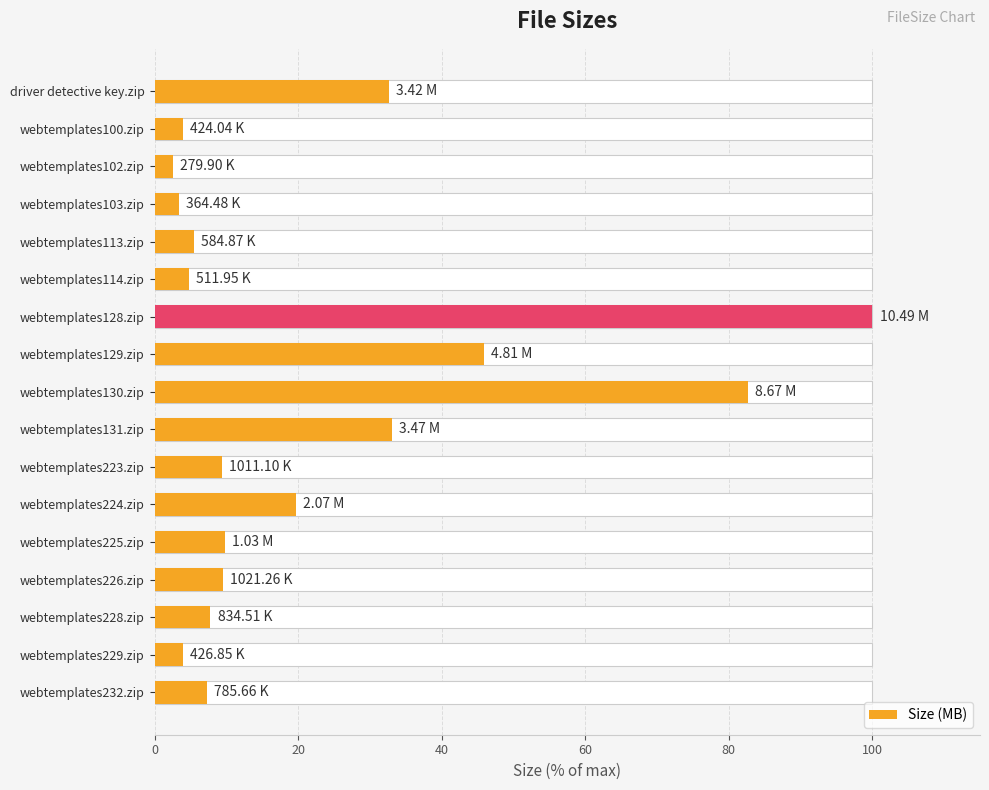

Reading right to left, extract all data points from this chart.

7.3	4.0	7.8	9.5	9.8	19.7	9.4	33.1	82.7	45.9	100.0	4.8	5.4	3.4	2.6	3.9	32.6